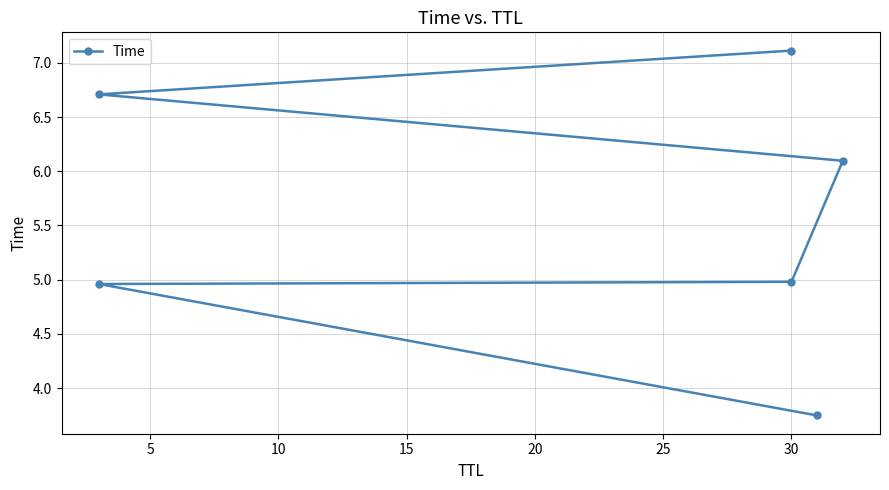

How many lines are shown in the chart?

1